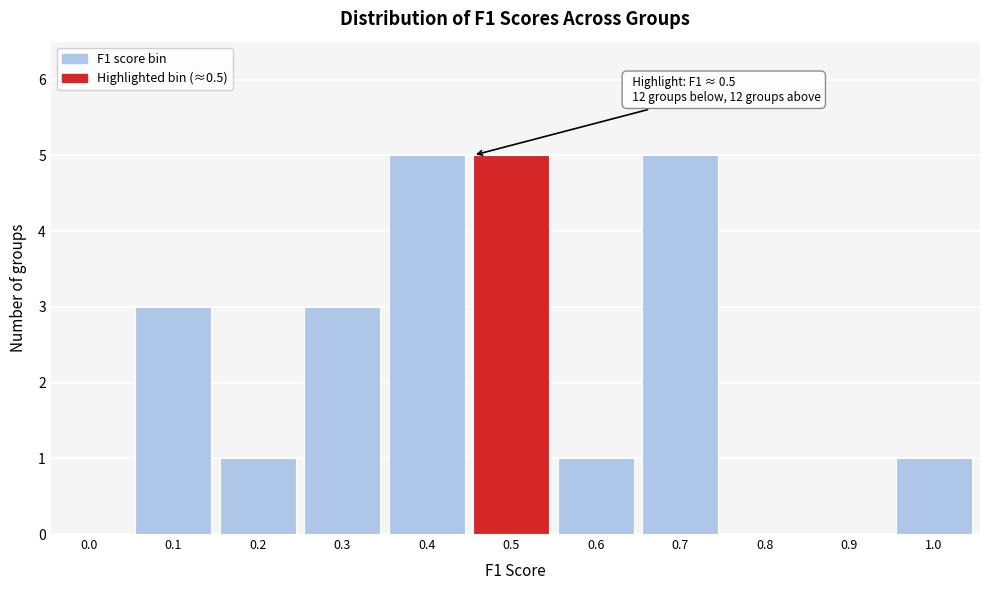

Reading right to left, what are all the values shown in this chart?

1.0=1	0.9=0	0.8=0	0.7=5	0.6=1	0.5=5	0.4=5	0.3=3	0.2=1	0.1=3	0.0=0